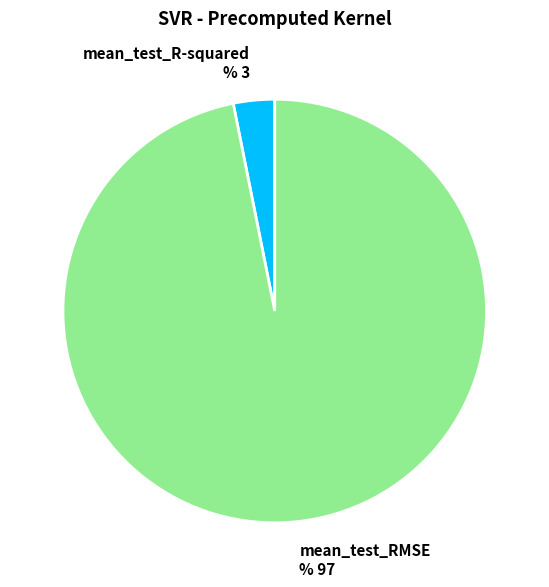

Between mean_test_RMSE and mean_test_R-squared, which is larger?

mean_test_RMSE